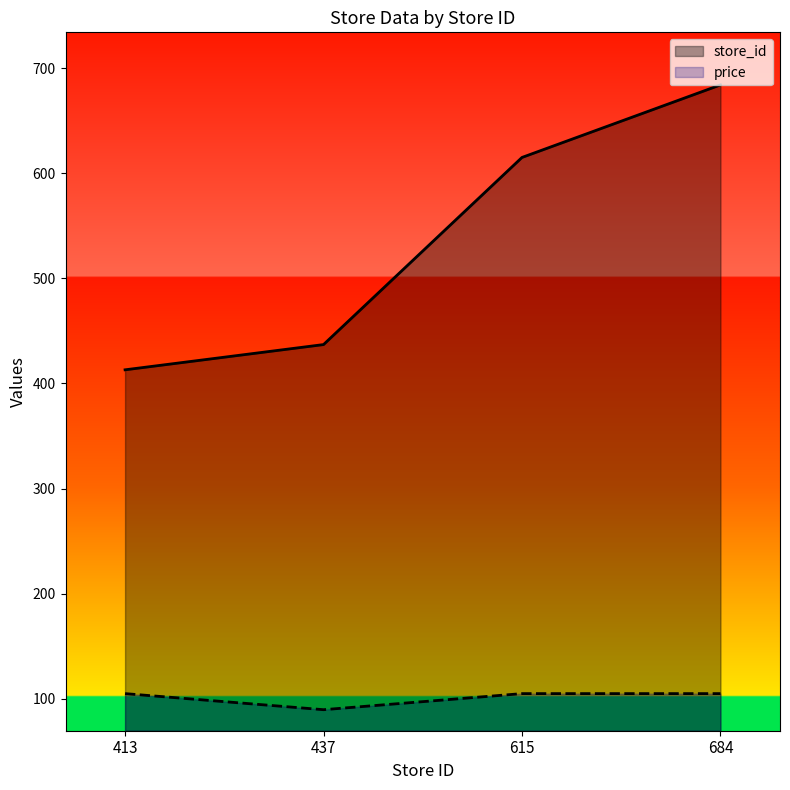

At 684, list the series in order from smallest to largest.

price, store_id